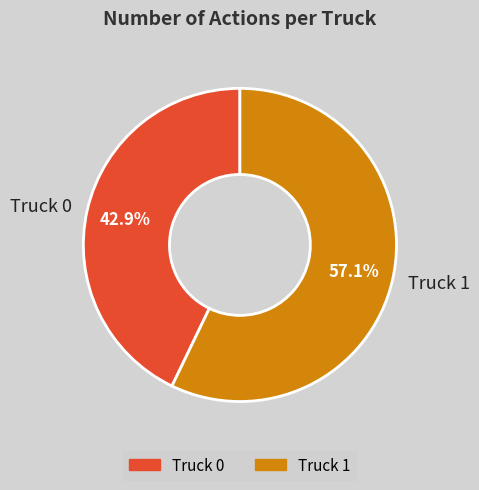

To the nearest percent, what is the average slice percentage?

50%